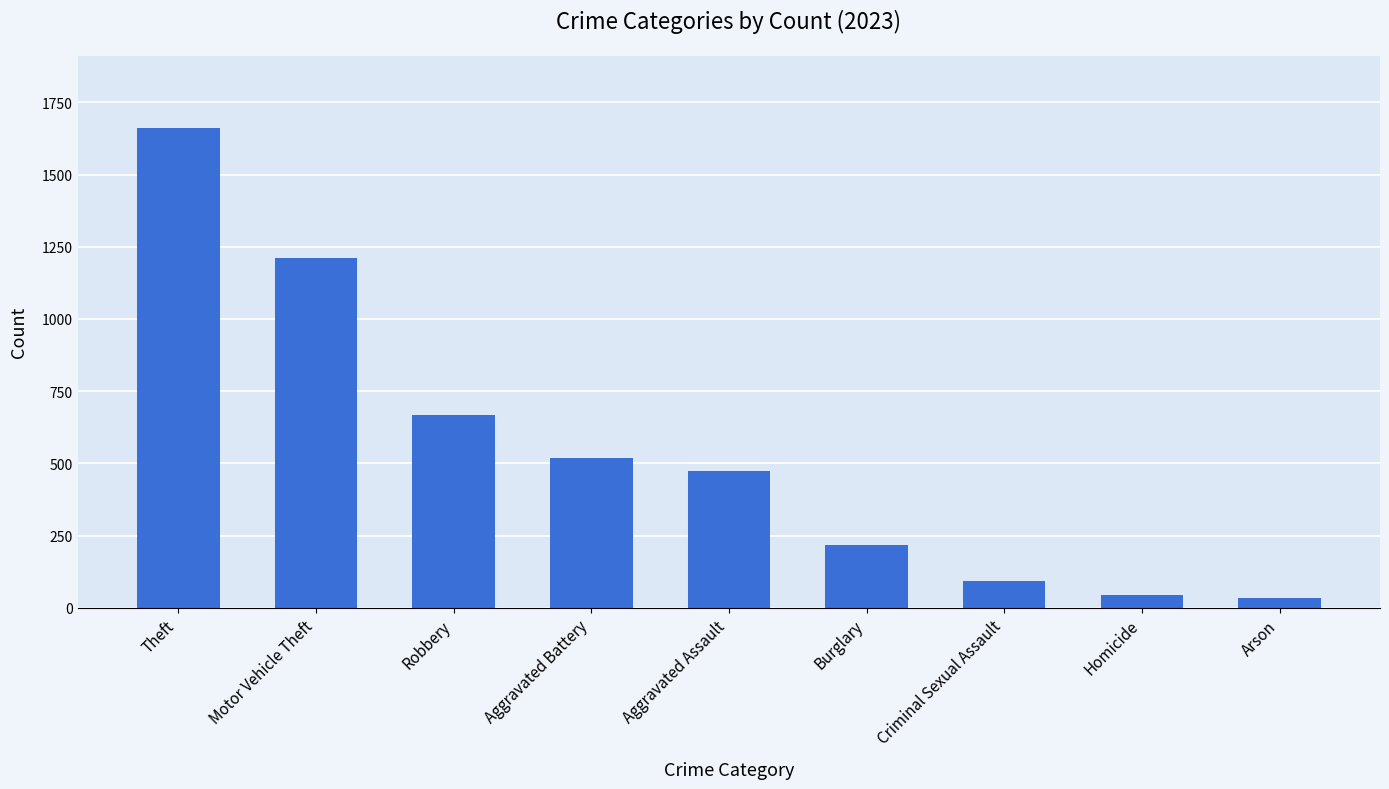

At which label is the value closest to 848?

Robbery